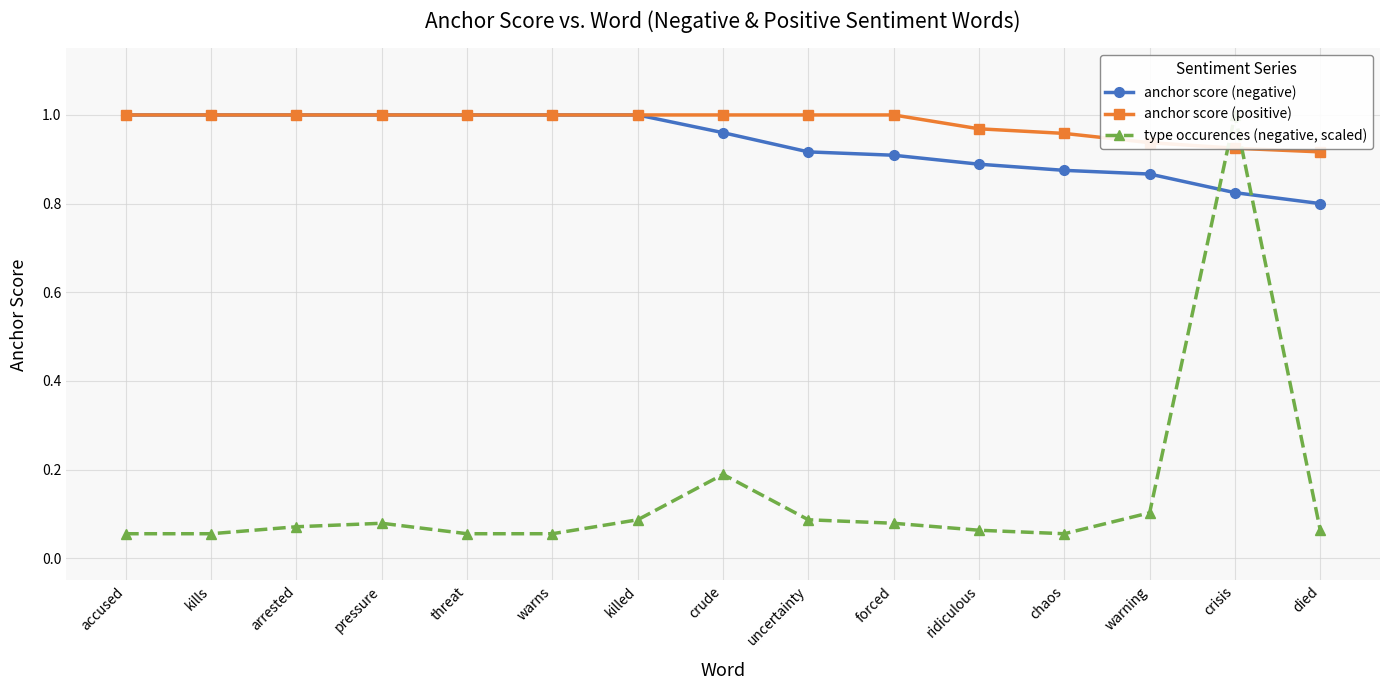

What is the maximum value for type occurences (negative, scaled)?

1.0